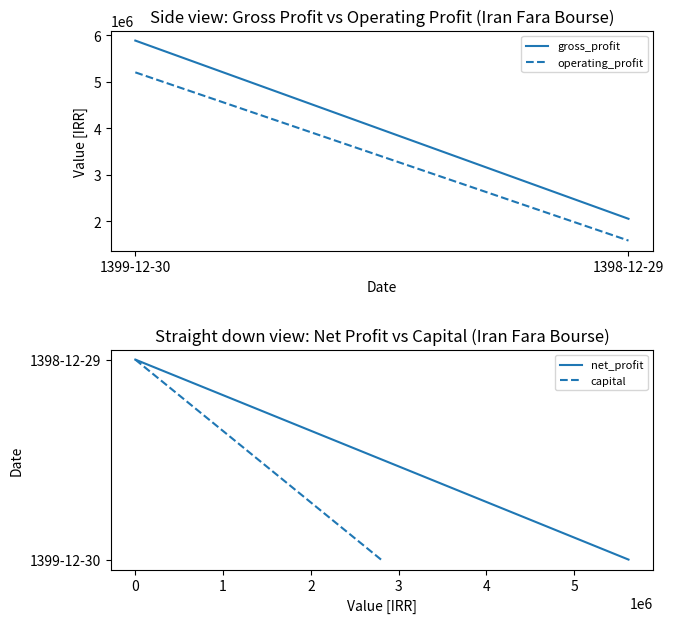

At which category is the sum across all series the highest?

1399-12-30